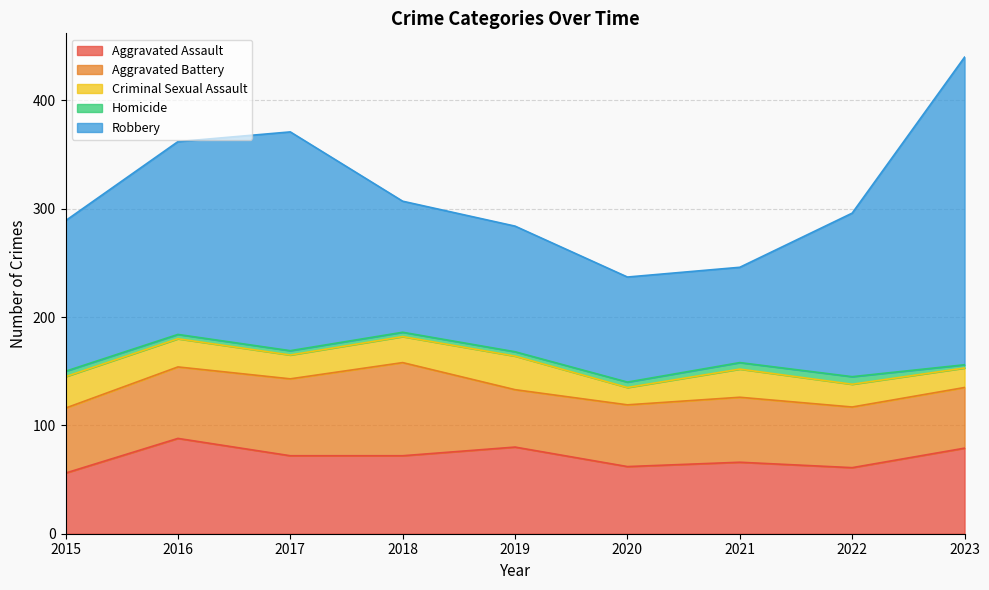

What is the total value across all series at 2019?

284